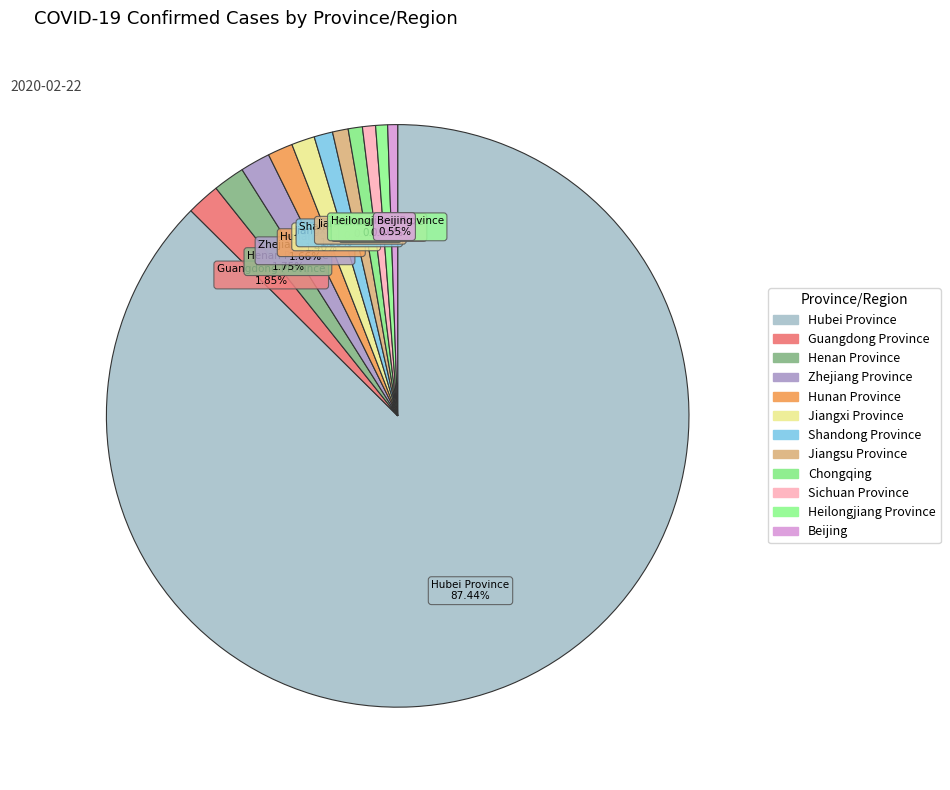

Count the number of slices in the pie.

12